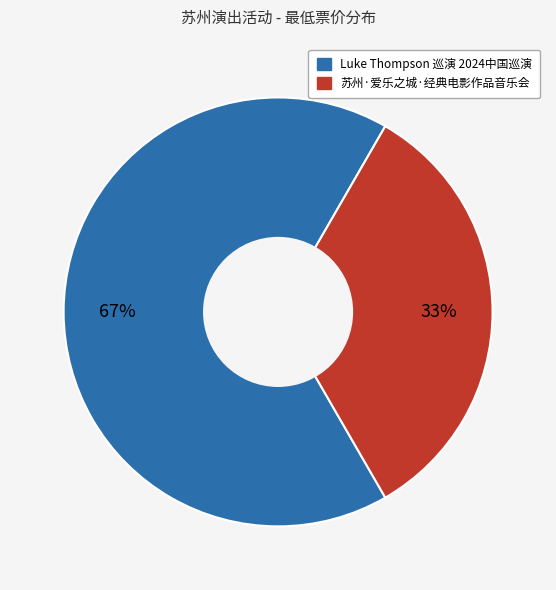

Does any single category account for the majority?

Yes